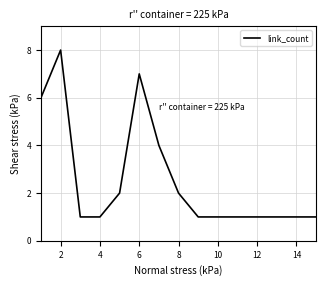

What is the greatest value displayed?

8